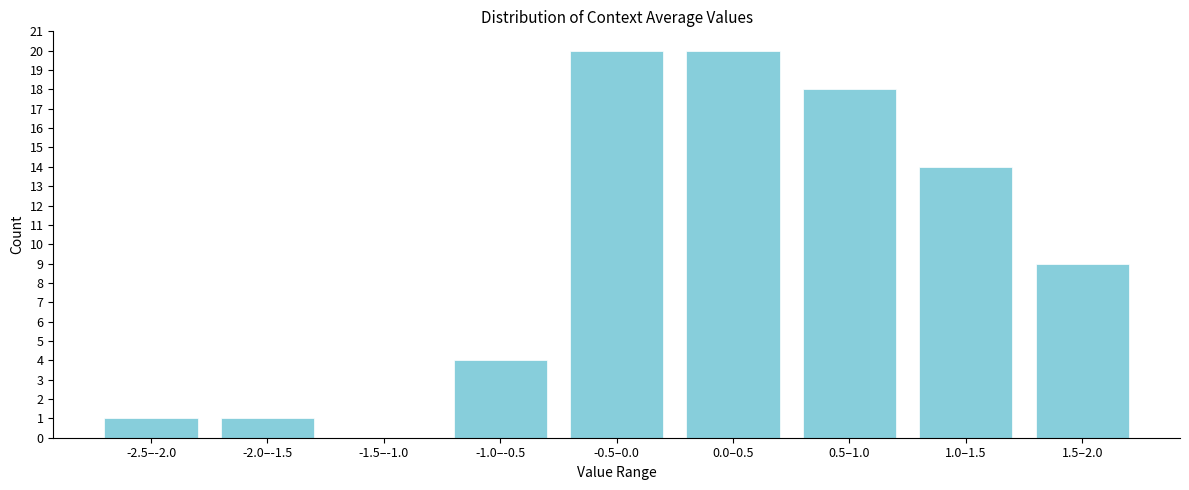

Reading left to right, extract all data points from this chart.

-2.5–-2.0=1	-2.0–-1.5=1	-1.5–-1.0=0	-1.0–-0.5=4	-0.5–0.0=20	0.0–0.5=20	0.5–1.0=18	1.0–1.5=14	1.5–2.0=9